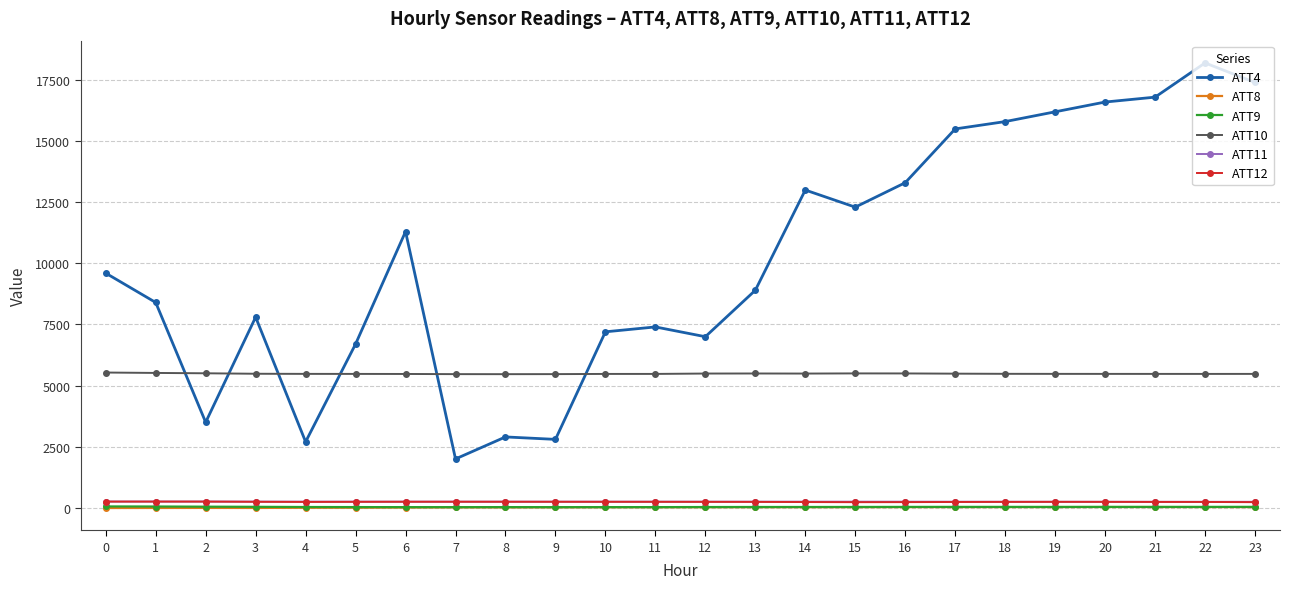

What is the total value across all series at 16?

19347.3